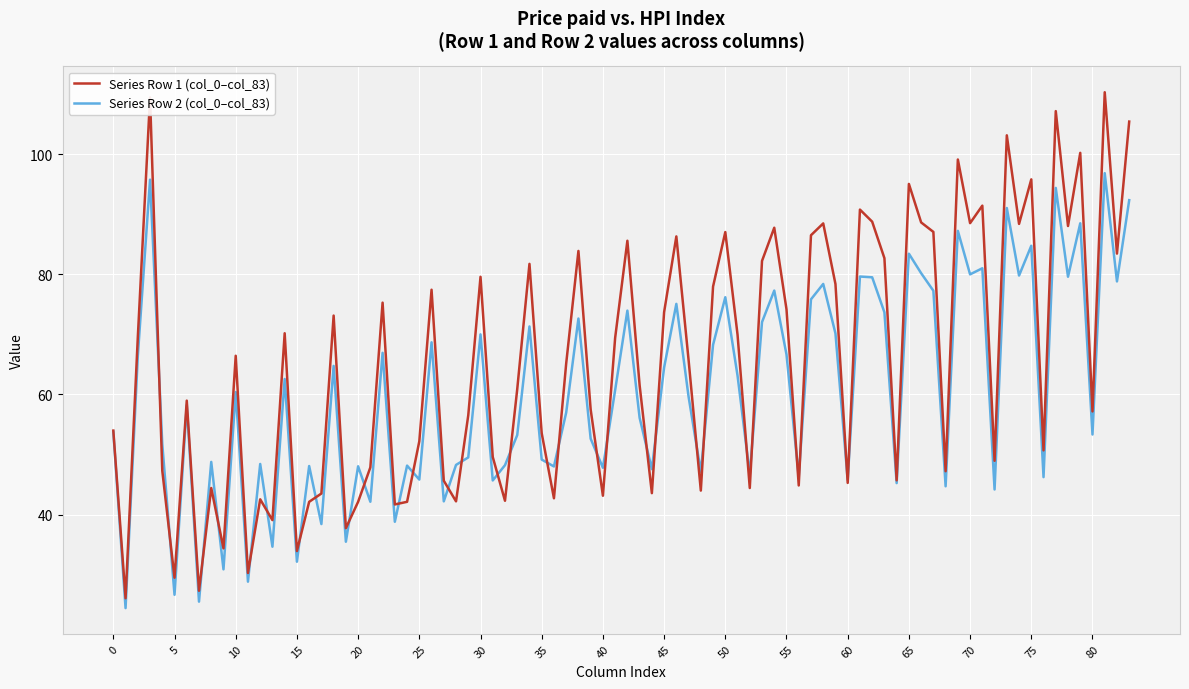

Which series has the largest range (max minus min)?

Series Row 1 (col_0–col_83)